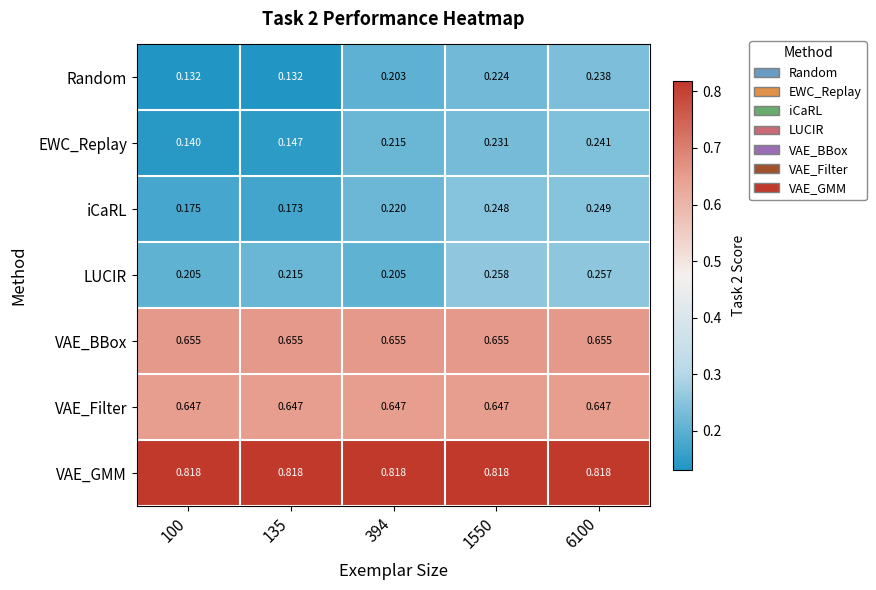

Rank the series by their maximum value, from lowest to highest.

Random, EWC_Replay, iCaRL, LUCIR, VAE_Filter, VAE_BBox, VAE_GMM